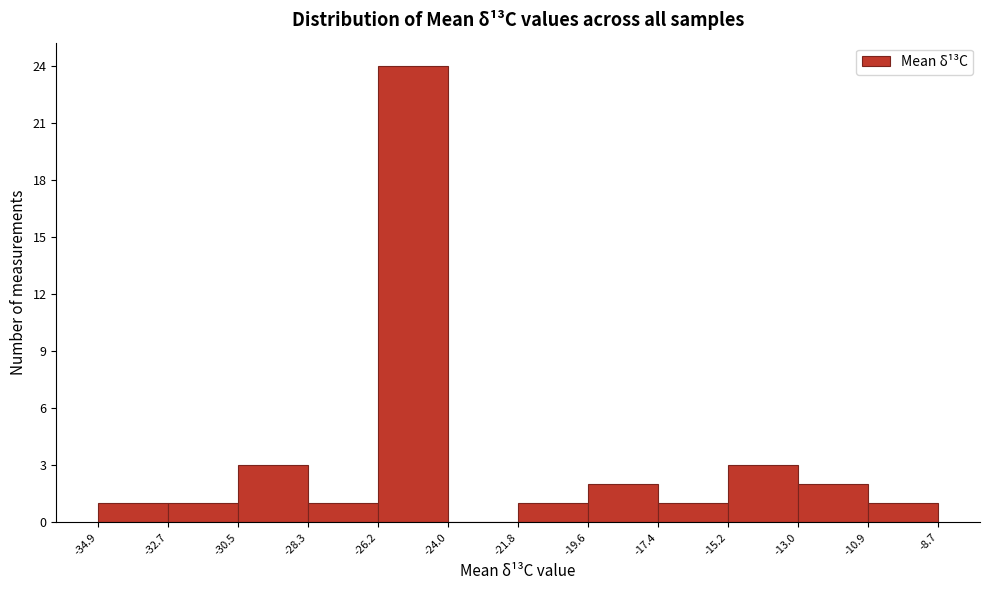

Reading left to right, list every bar in this chart as the range it spans on the x-axis followed by its height. The values are not printed on the chart, so give them approximately, as read against the axis.

-34.9 to -32.7: 1
-32.7 to -30.5: 1
-30.5 to -28.3: 3
-28.3 to -26.2: 1
-26.2 to -24.0: 24
-24.0 to -21.8: 0
-21.8 to -19.6: 1
-19.6 to -17.4: 2
-17.4 to -15.2: 1
-15.2 to -13.0: 3
-13.0 to -10.9: 2
-10.9 to -8.7: 1